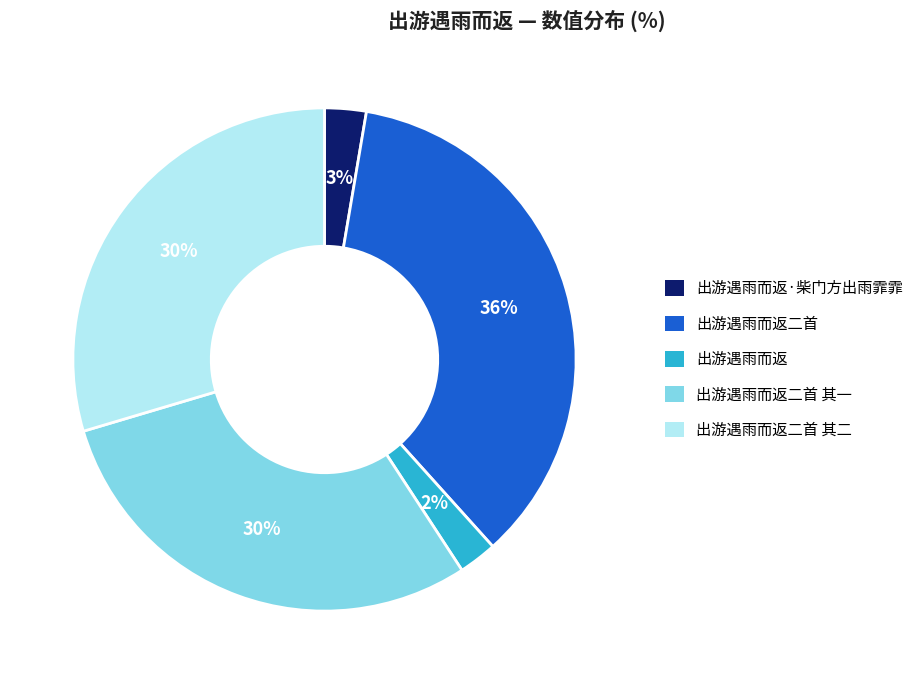

To the nearest percent, what is the combined percentage of 出游遇雨而返二首 其一 and 出游遇雨而返二首 其二?

59%